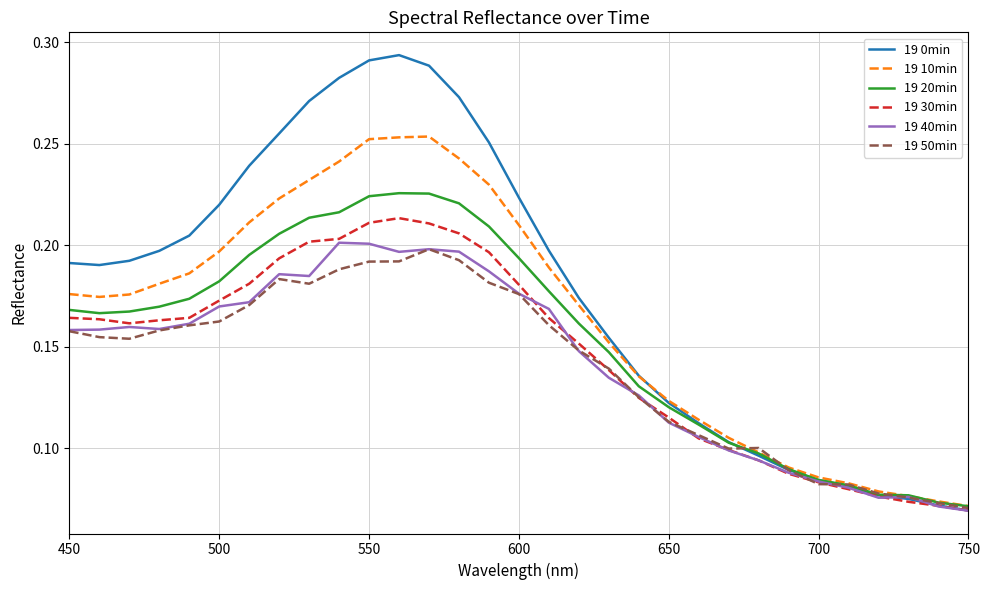

Which series has the widest spread of values?

19 0min